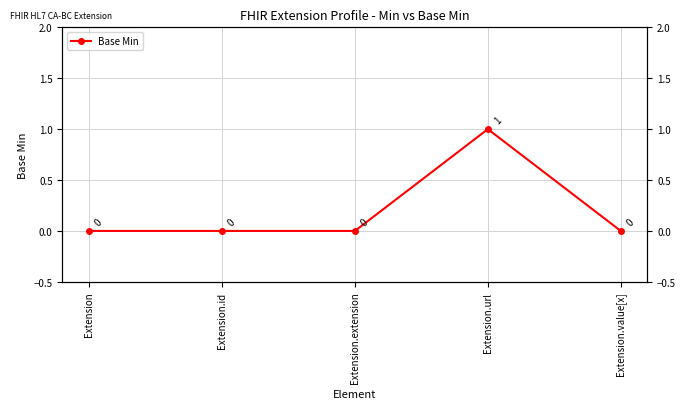

The value at Extension.extension is 0. True or false?

True